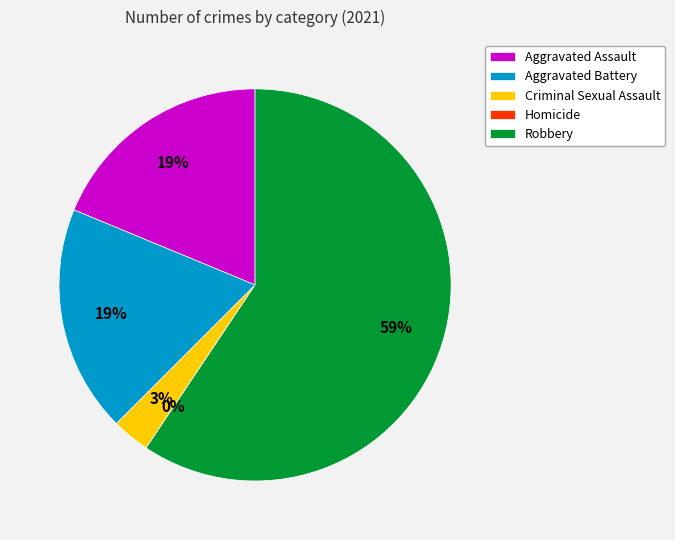

Count the number of slices in the pie.

5